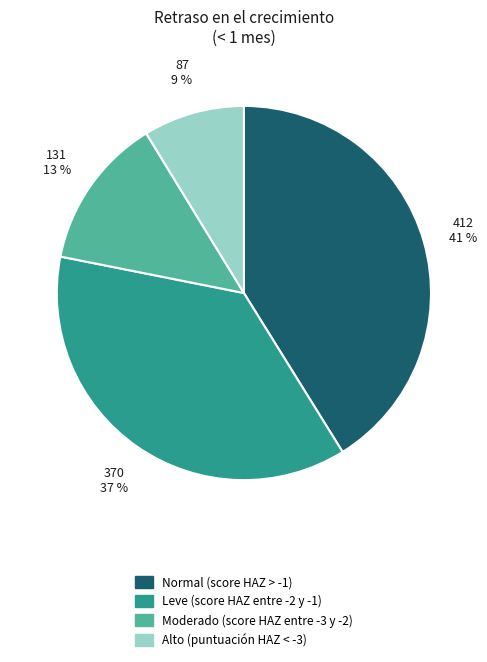

What percentage is the Alto (puntuación HAZ < -3) slice, to the nearest percent?

9%